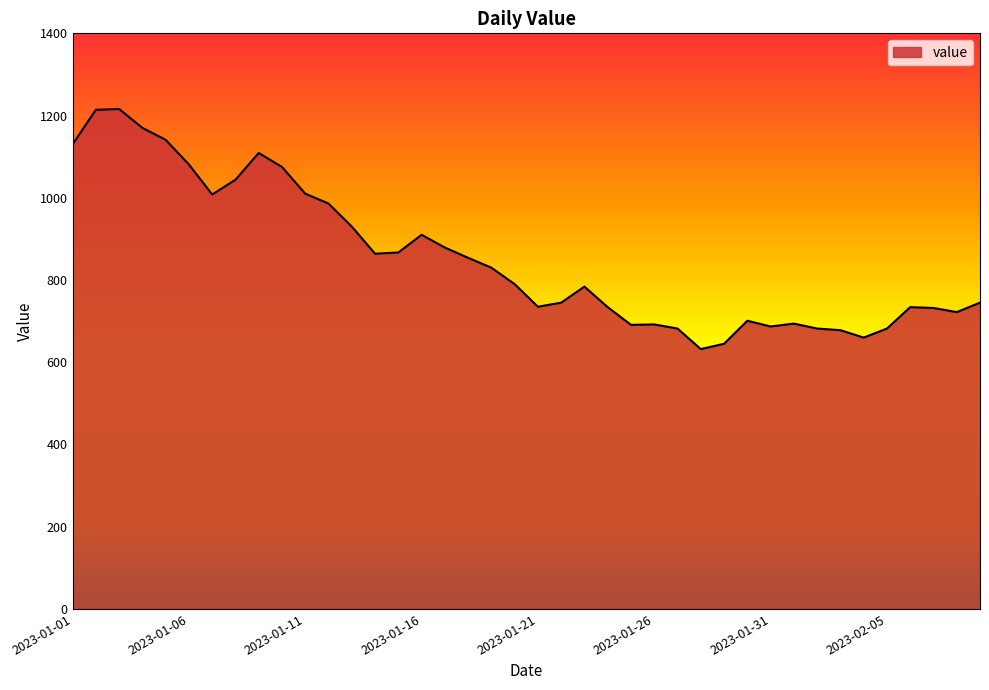

What is the greatest value displayed?

1216